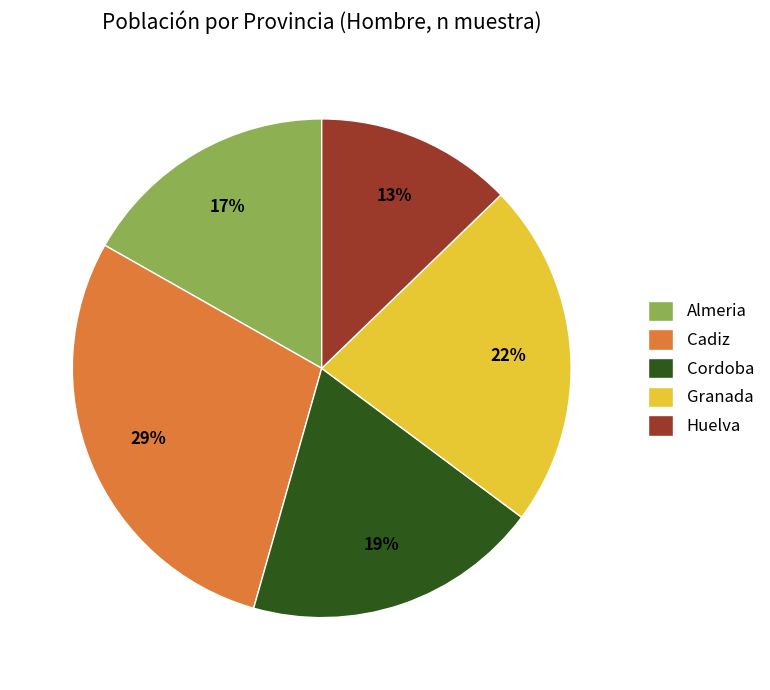

True or false: Granada accounts for 14% of the total.

False